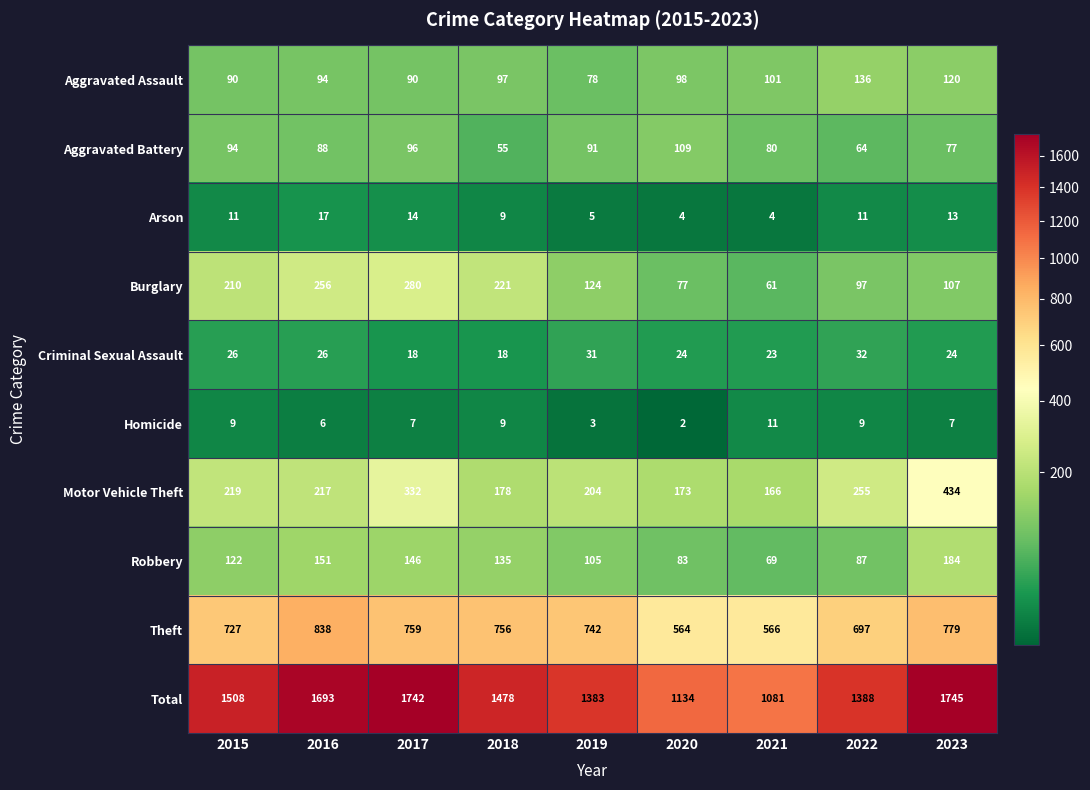

Which category has the highest value across all series?

2023